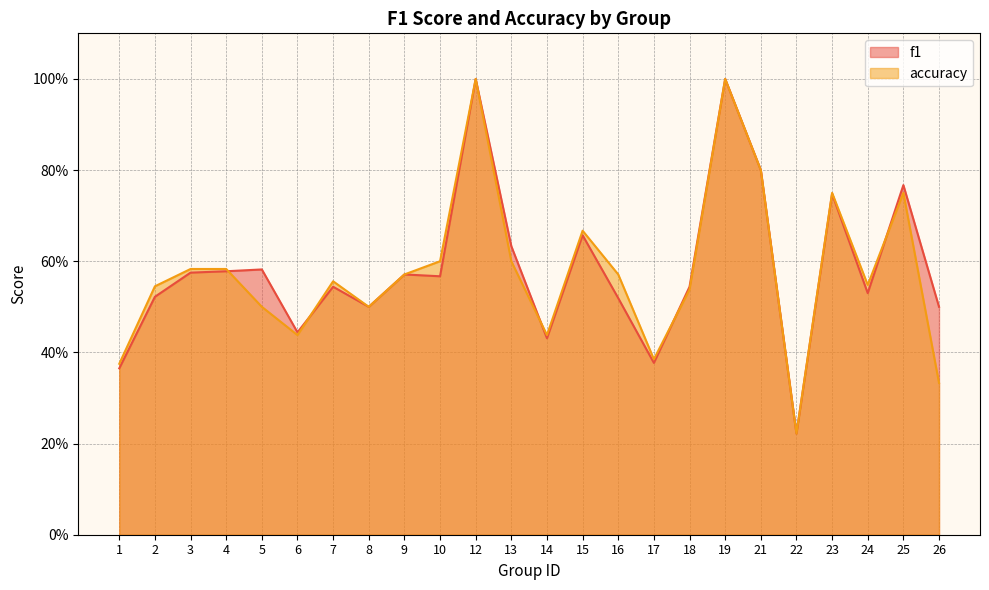

What is the value of the f1 point at the 17th from the left?

0.5